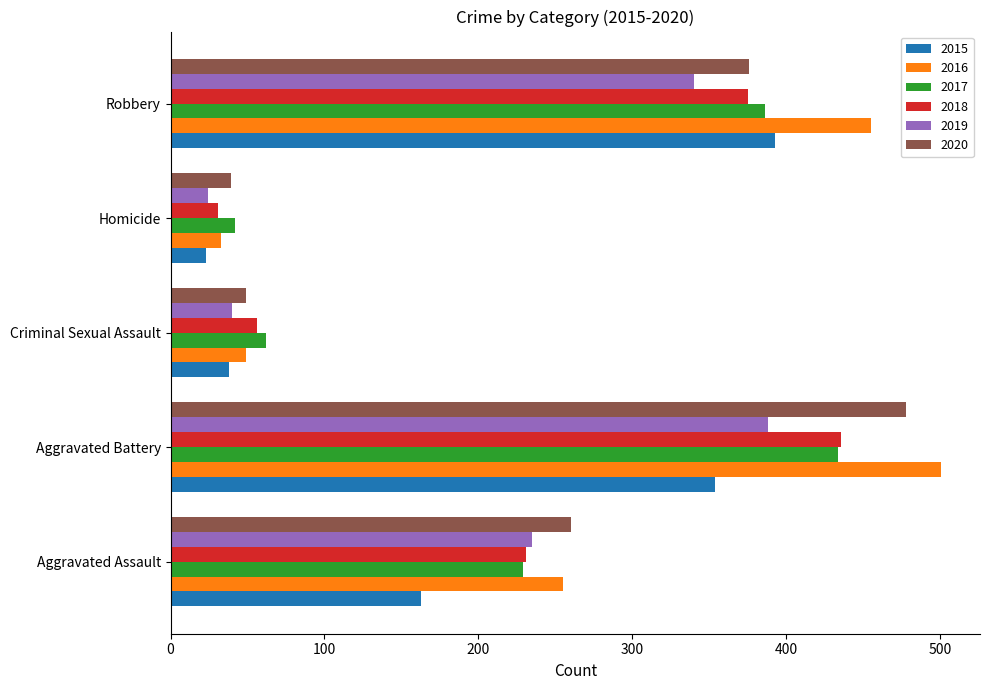

What is the difference between the highest and lowest values at Homicide?

19